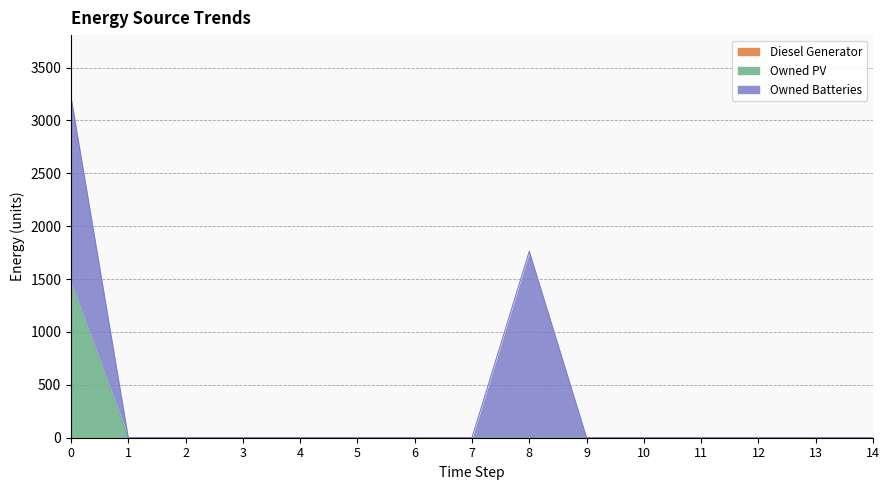

How many data points does each series have?

15